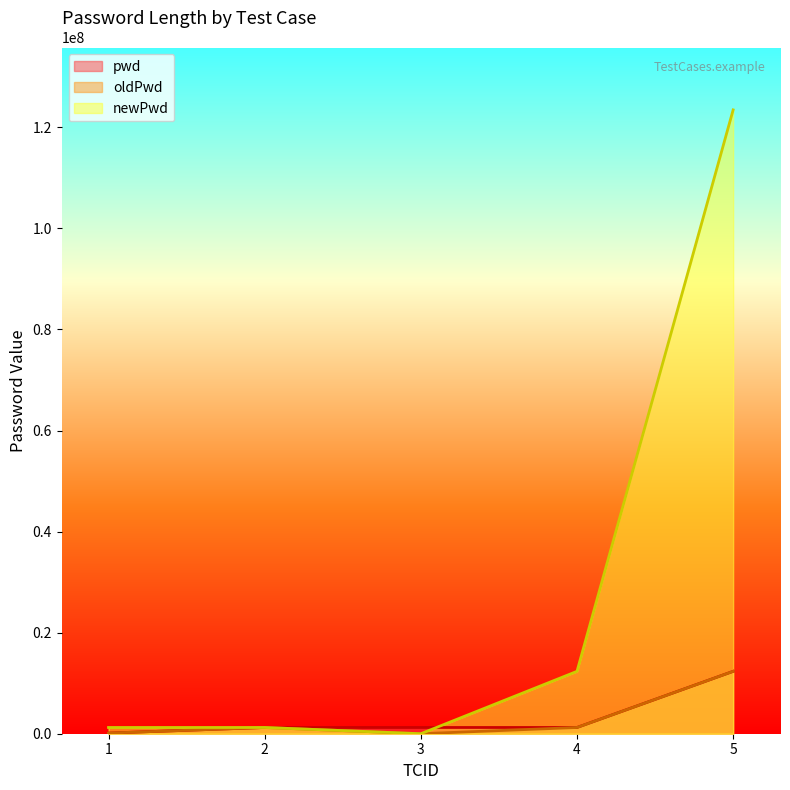

What are all the series names shown in the legend?

pwd, oldPwd, newPwd